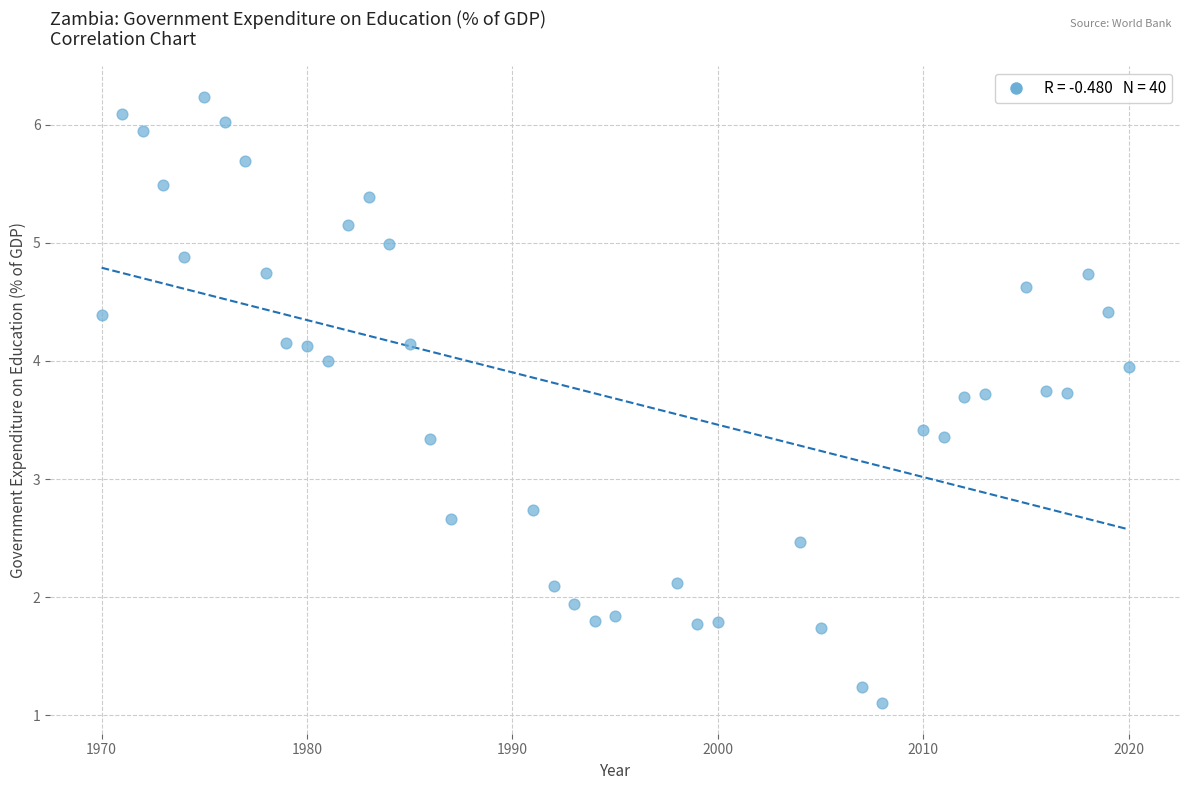

What is the range of X values (max minus min)?

50.0